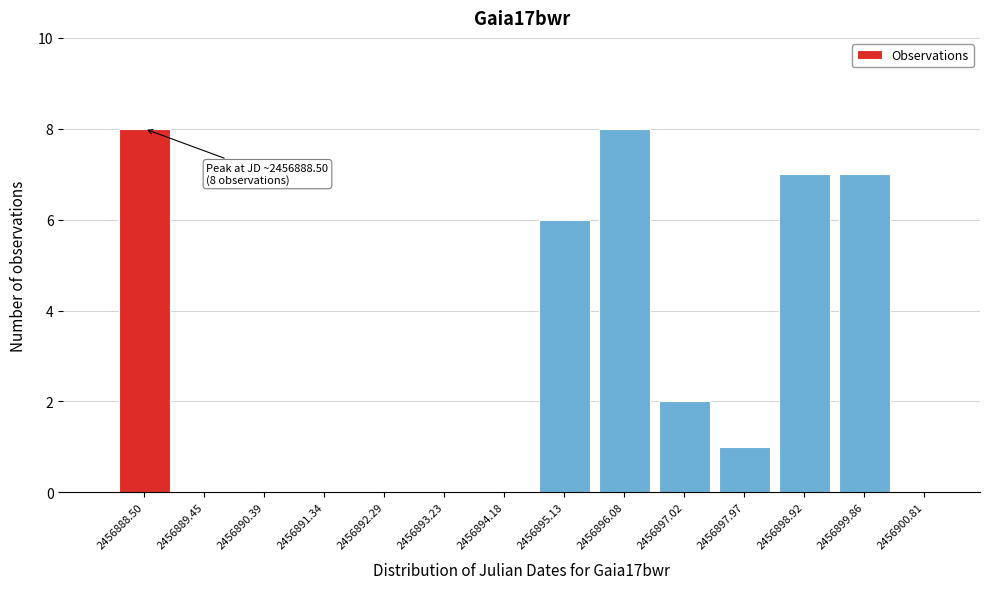

Reading left to right, extract all data points from this chart.

2456888.50=8	2456889.45=0	2456890.39=0	2456891.34=0	2456892.29=0	2456893.23=0	2456894.18=0	2456895.13=6	2456896.08=8	2456897.02=2	2456897.97=1	2456898.92=7	2456899.86=7	2456900.81=0